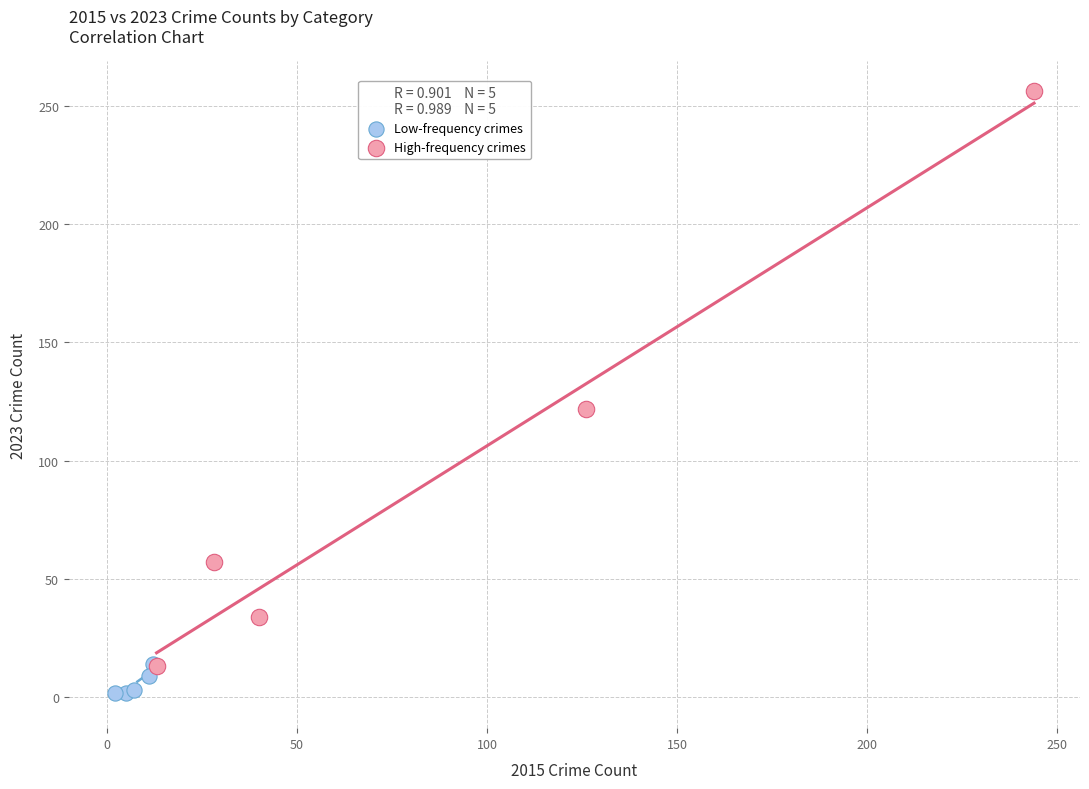

Which series has the widest spread of Y values?

High-frequency crimes